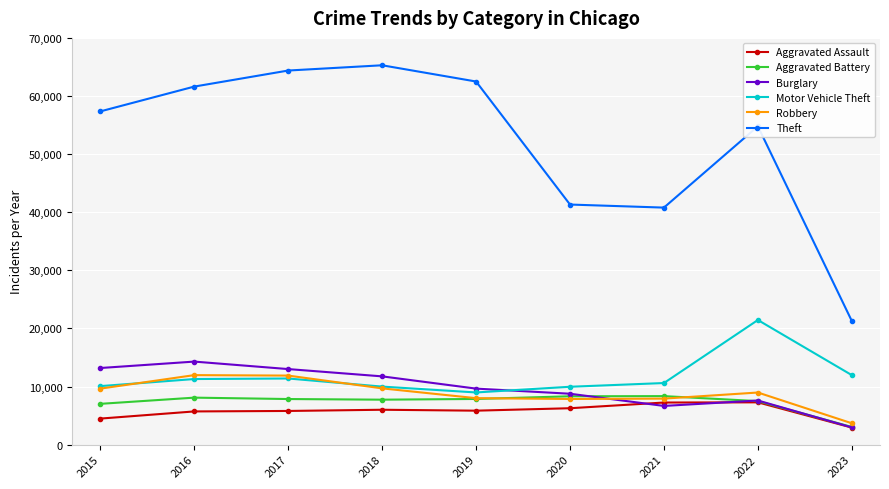

True or false: Robbery has a value of 7994 at 2019.

True